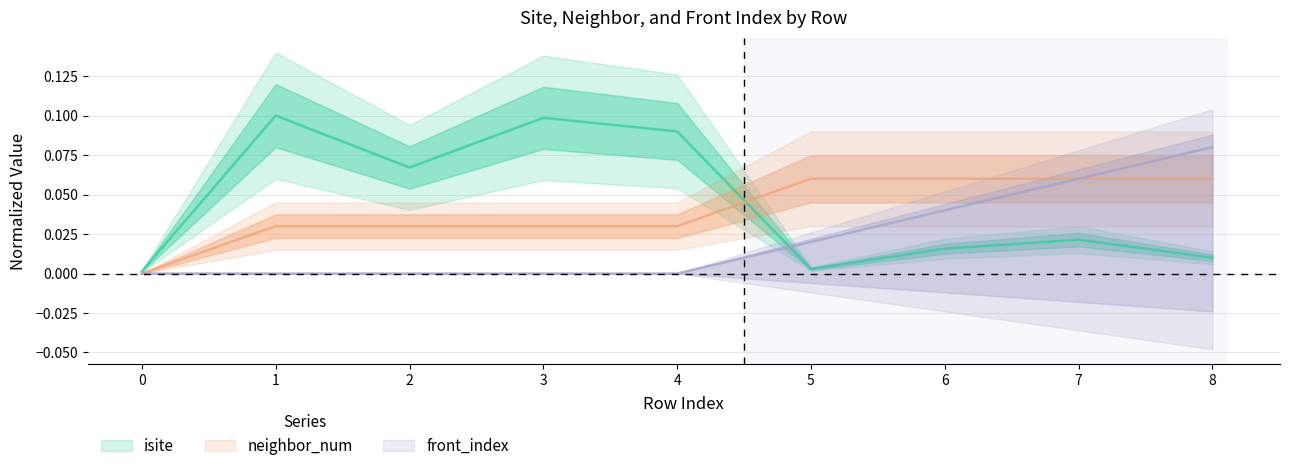

Reading left to right, extract all data points from this chart.

isite: 0=0.0	1=0.1	2=0.1	3=0.1	4=0.1	5=0.0	6=0.0	7=0.0	8=0.0
neighbor_num: 0=0.0	1=0.0	2=0.0	3=0.0	4=0.0	5=0.1	6=0.1	7=0.1	8=0.1
front_index: 0=0.0	1=0.0	2=0.0	3=0.0	4=0.0	5=0.0	6=0.0	7=0.1	8=0.1